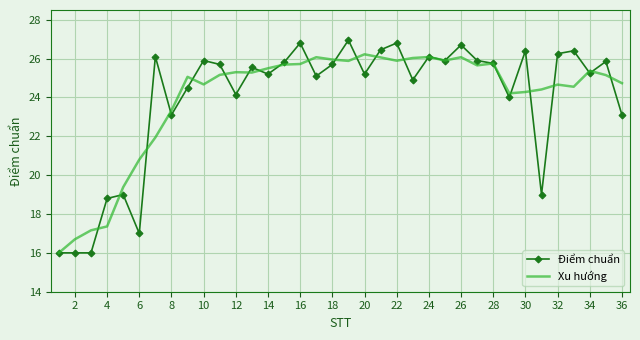

Which series has the widest spread of values?

Điểm chuẩn